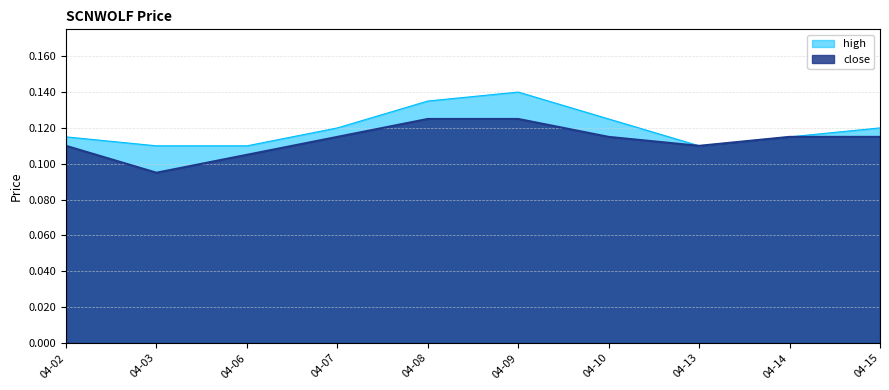

How many lines are shown in the chart?

2